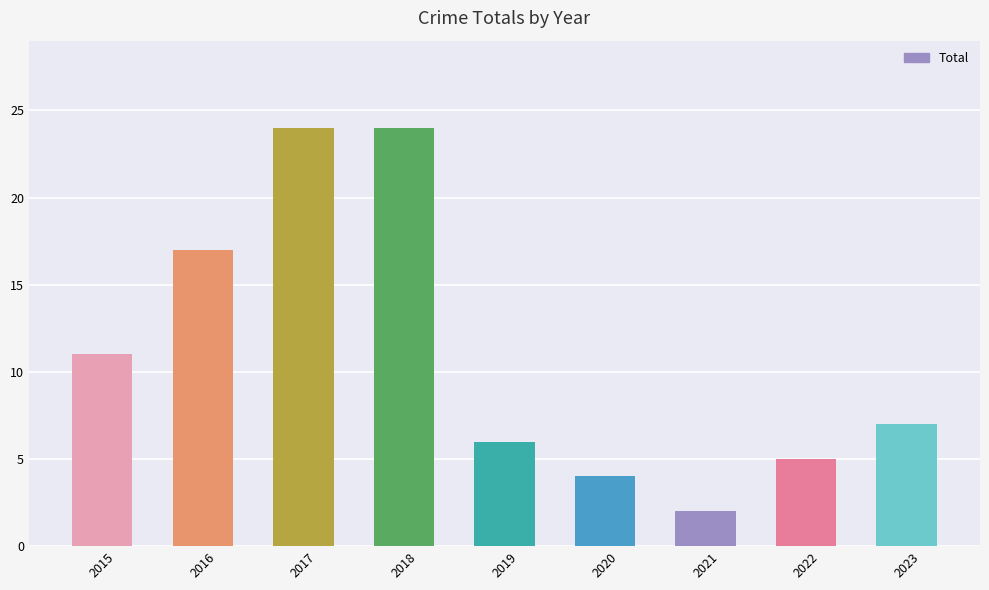

What is the sum of the values at 2017 and 2015?

35